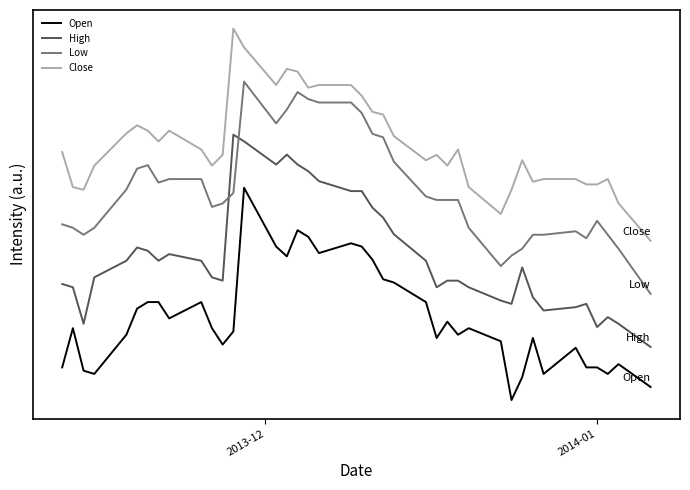

Which series has the largest total across all categories?

Close